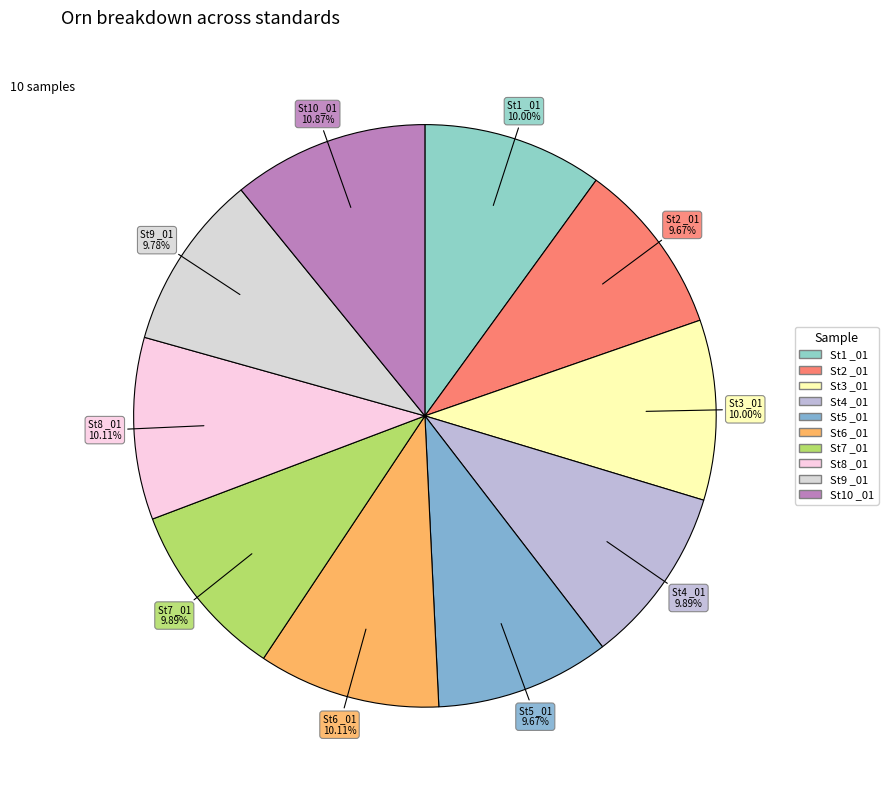

True or false: St5 _01 accounts for 10% of the total.

True